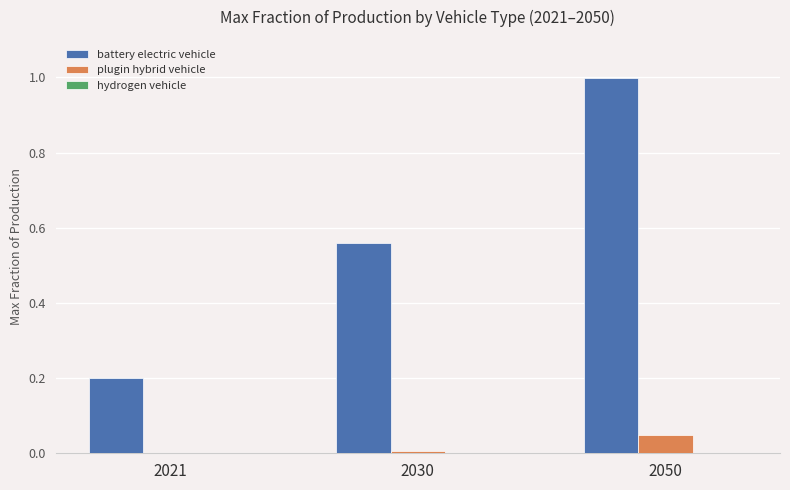

Is it true that plugin hybrid vehicle equals 0.0 at 2021?

True